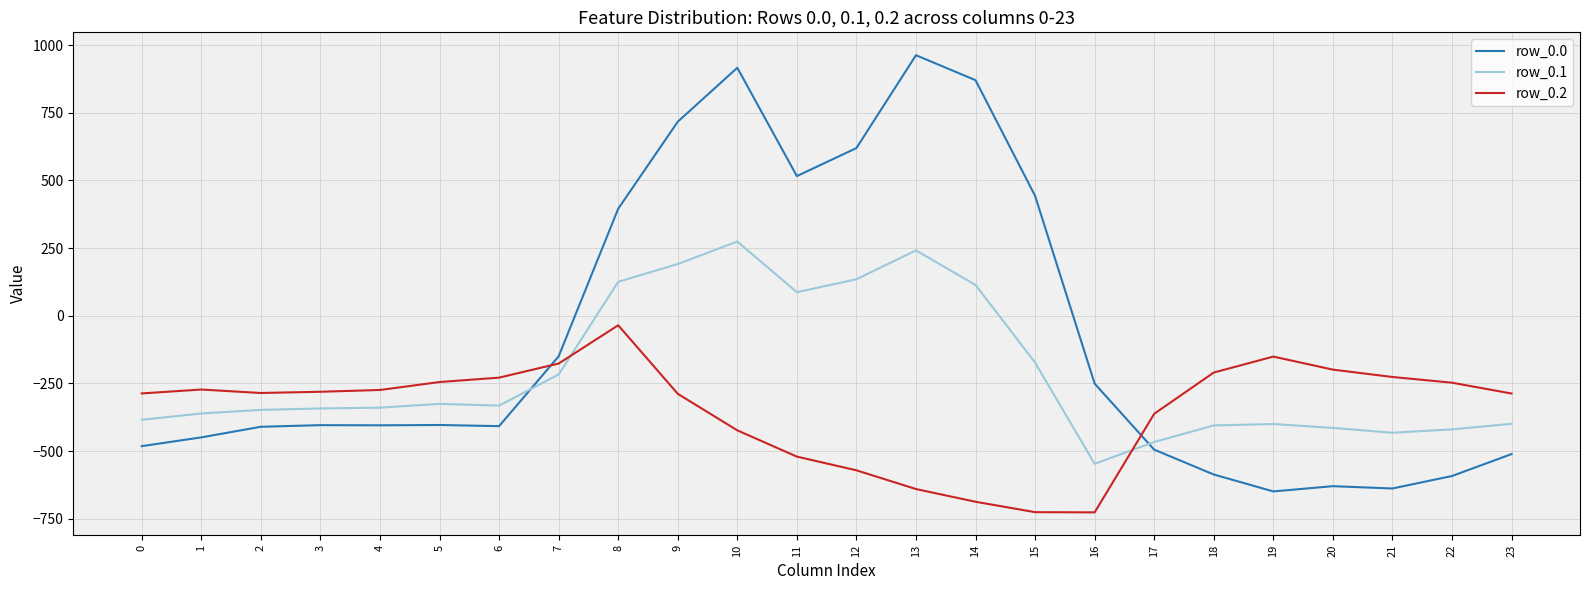

Between 10 and 20, which series saw the biggest shift?

row_0.0